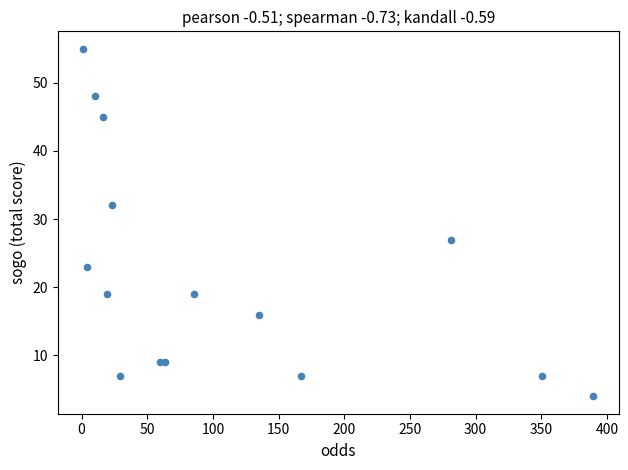

What Y value in the scatter plot is closest to 29?

27